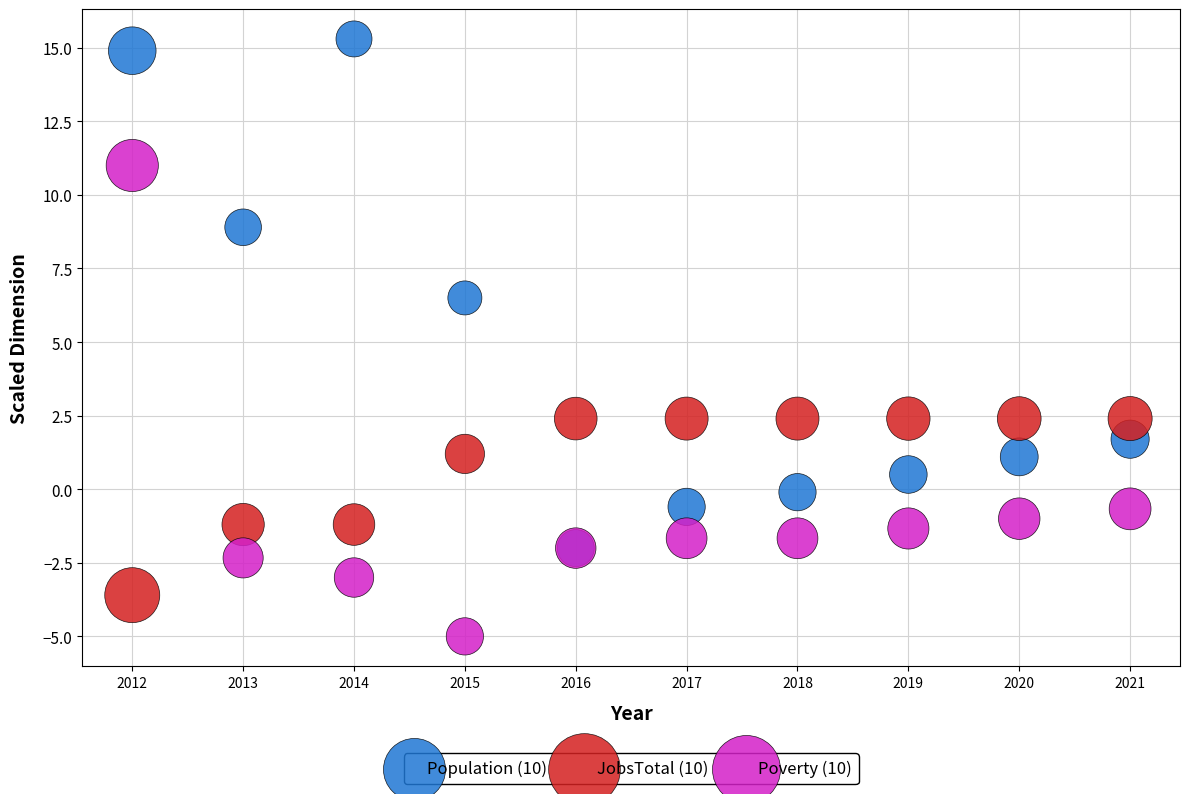

Across all series, what Y value is closest to 5?

6.5